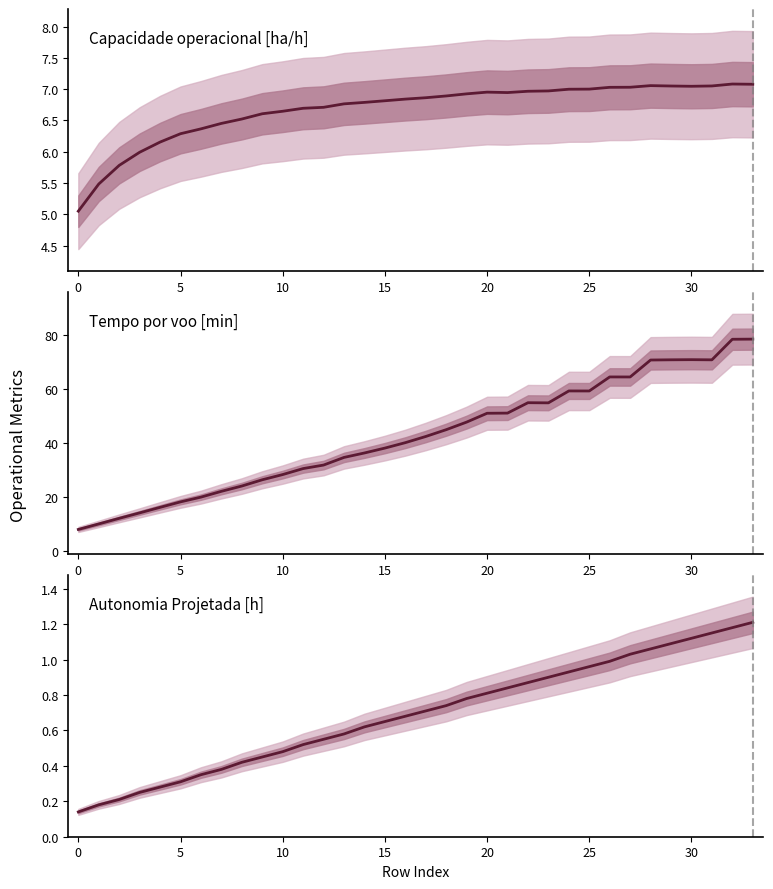

What is the average value of the Autonomia Projetada [h] series?

0.7